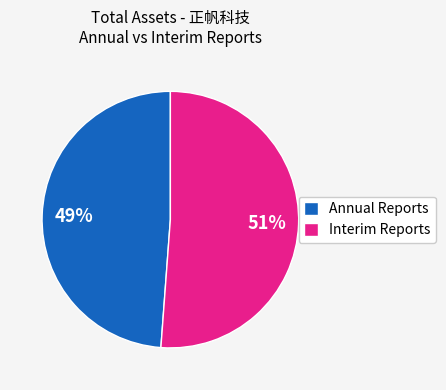

To the nearest percent, what portion does Interim Reports represent?

51%